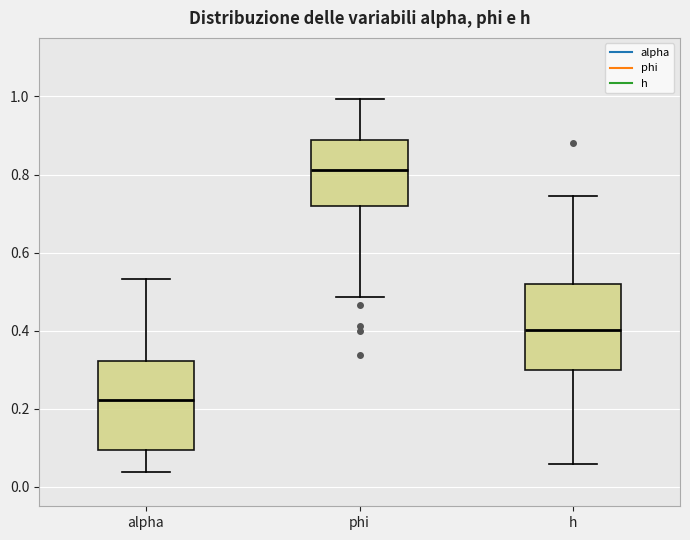

Where does the lower whisker of the box for alpha end on the y-axis? The values are not printed on the chart, so give them approximately, as read against the axis.

0.04